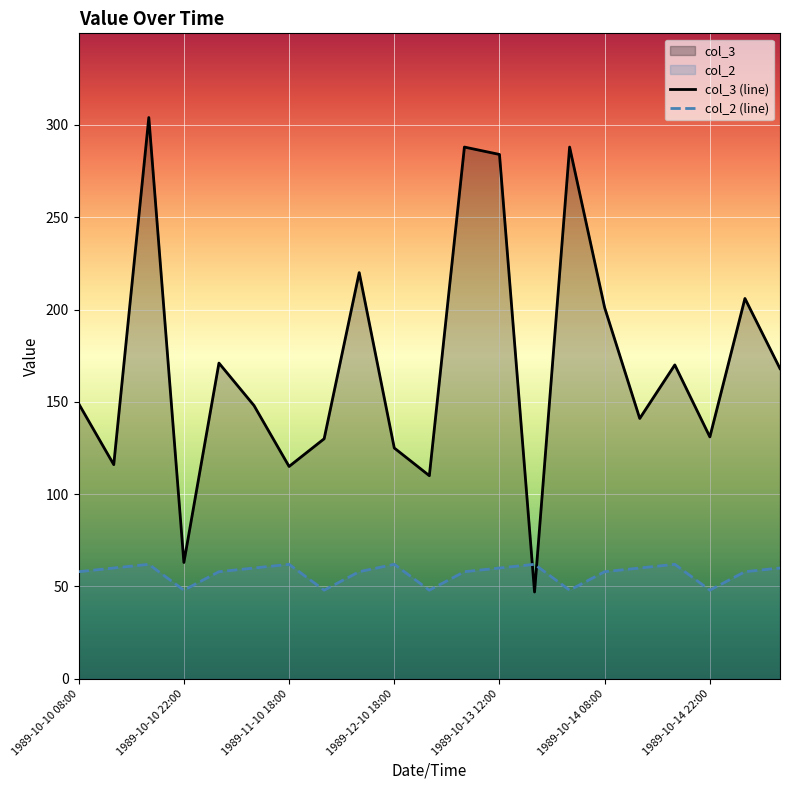

How many lines are shown in the chart?

2